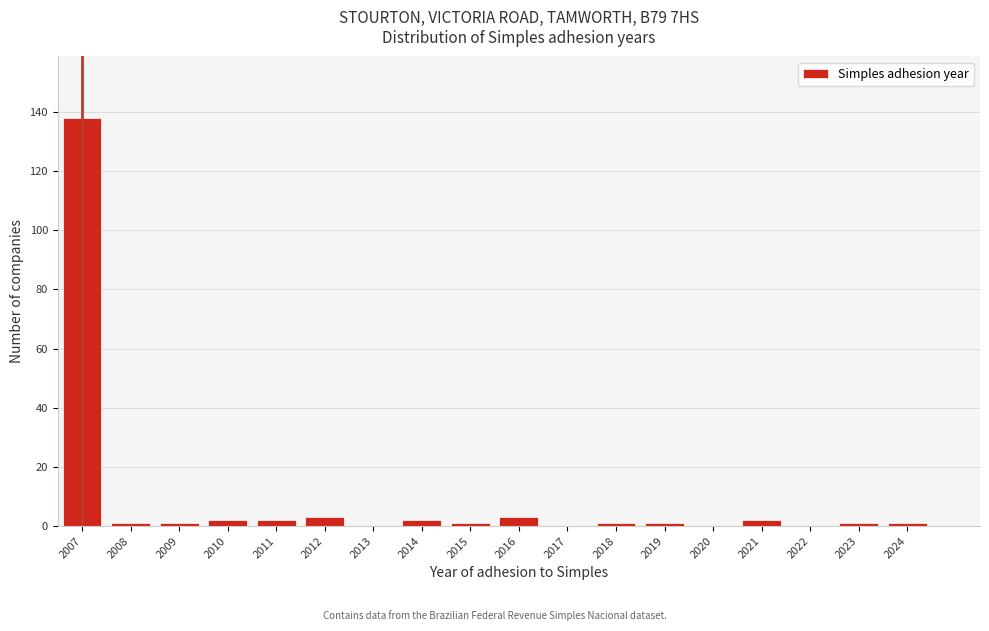

Reading right to left, transcribe all the data shown in this chart.

2024=1	2023=1	2022=0	2021=2	2020=0	2019=1	2018=1	2017=0	2016=3	2015=1	2014=2	2013=0	2012=3	2011=2	2010=2	2009=1	2008=1	2007=138